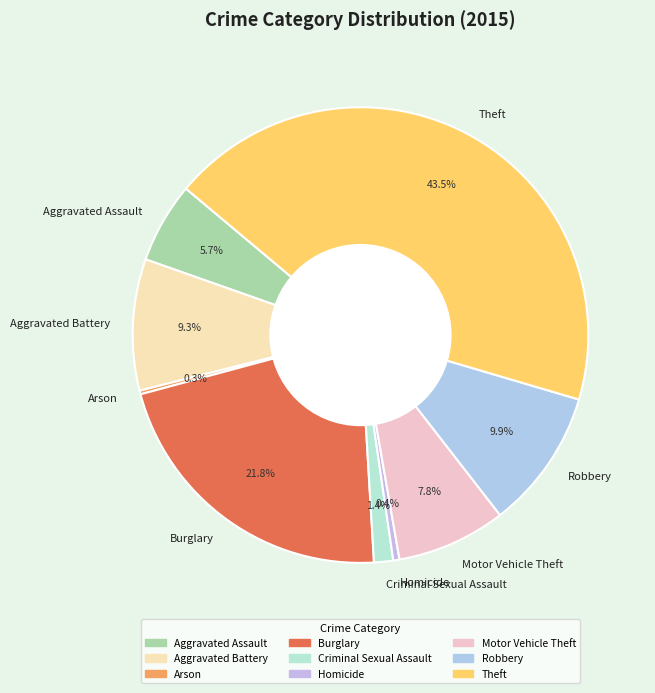

What is the largest slice in the pie chart?

Theft